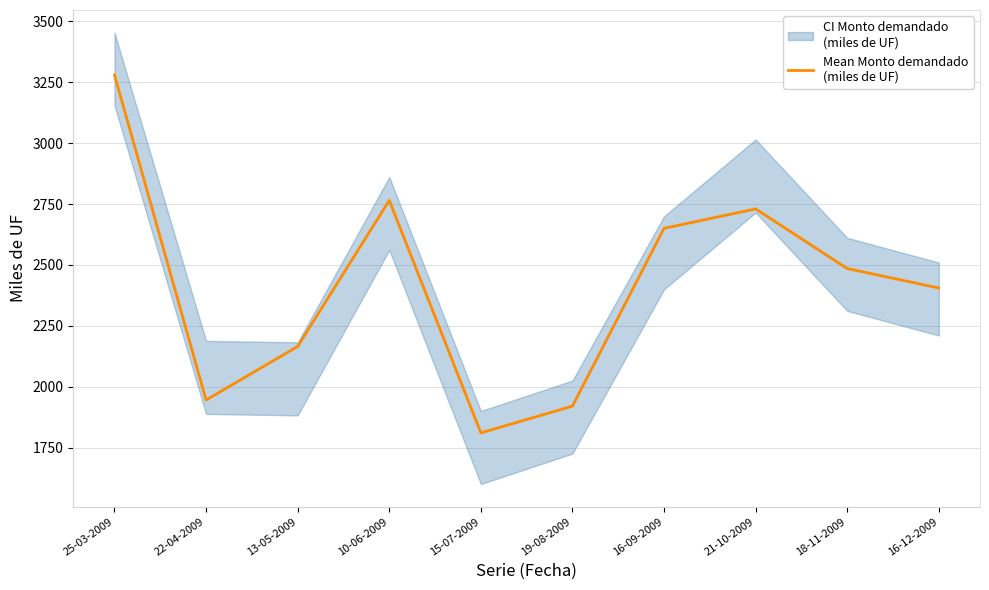

Which has a higher value, 16-09-2009 or 13-05-2009?

16-09-2009